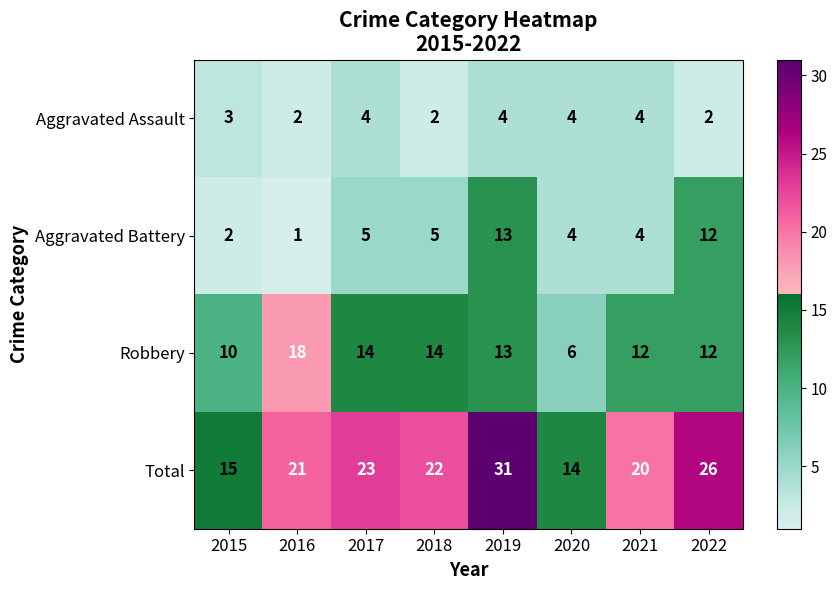

Rank the series by their maximum value, from lowest to highest.

Aggravated Assault, Aggravated Battery, Robbery, Total